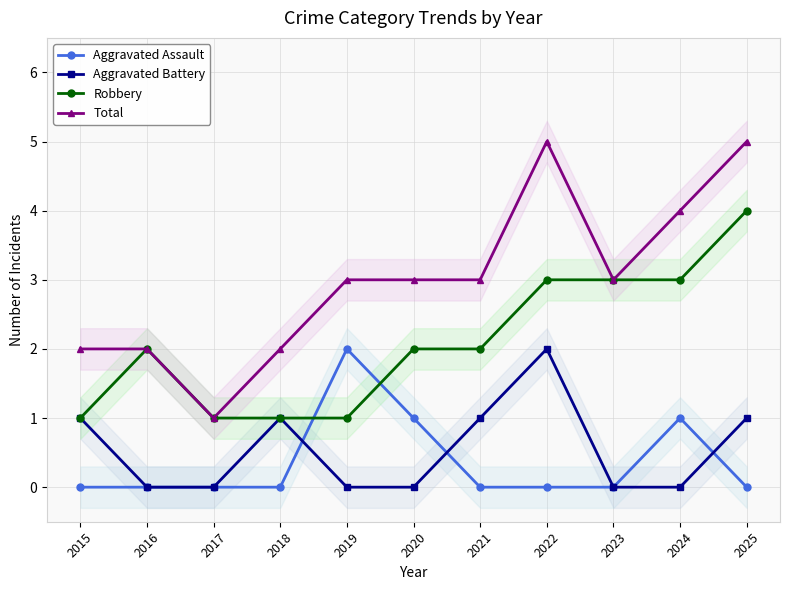

Reading left to right, transcribe all the data shown in this chart.

Aggravated Assault: 2015=0	2016=0	2017=0	2018=0	2019=2	2020=1	2021=0	2022=0	2023=0	2024=1	2025=0
Aggravated Battery: 2015=1	2016=0	2017=0	2018=1	2019=0	2020=0	2021=1	2022=2	2023=0	2024=0	2025=1
Robbery: 2015=1	2016=2	2017=1	2018=1	2019=1	2020=2	2021=2	2022=3	2023=3	2024=3	2025=4
Total: 2015=2	2016=2	2017=1	2018=2	2019=3	2020=3	2021=3	2022=5	2023=3	2024=4	2025=5